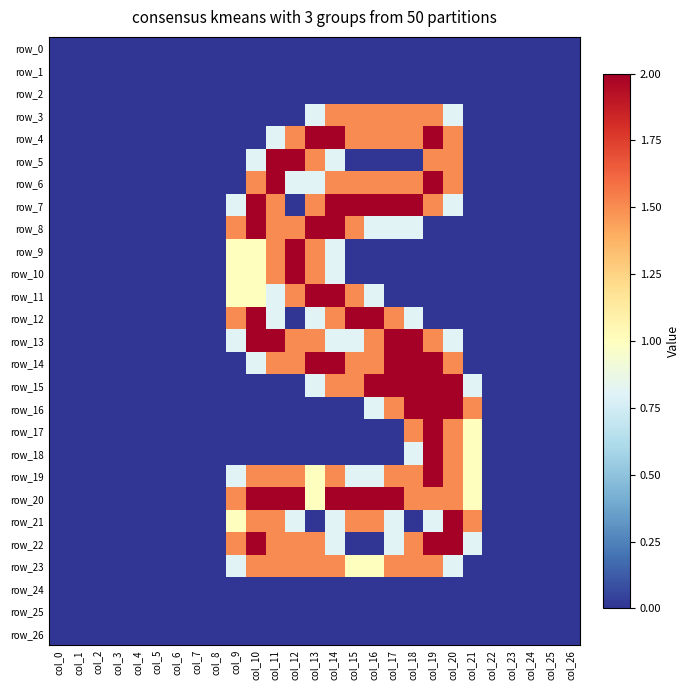

True or false: row_23 has a value of 2.4 at col_10.

False